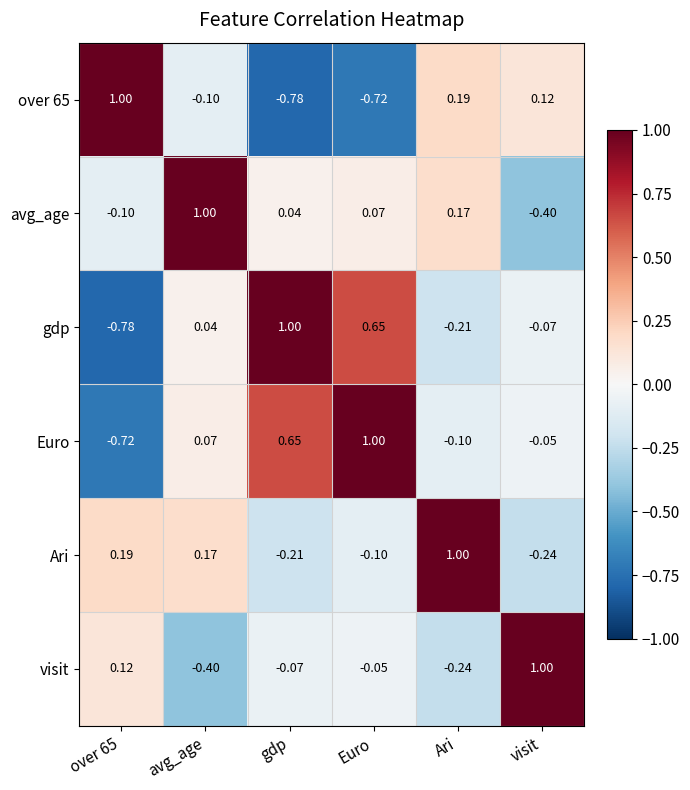

Which category has the lowest value in the visit series?

avg_age